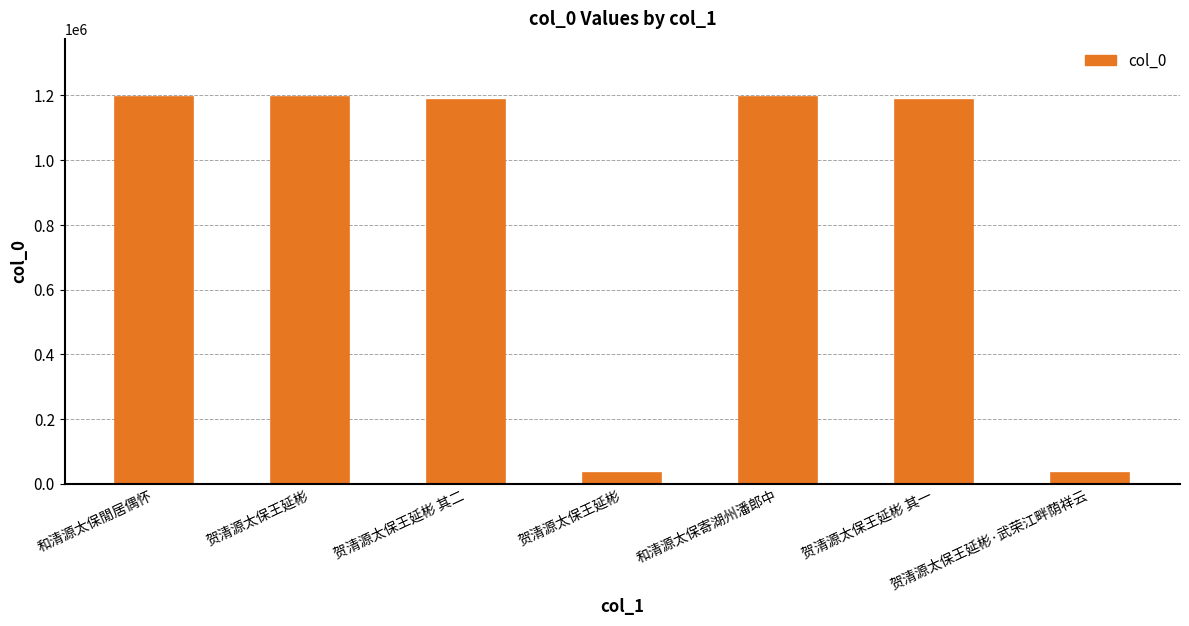

The value at 贺清源太保王延彬 其二 is 1184730. True or false?

True